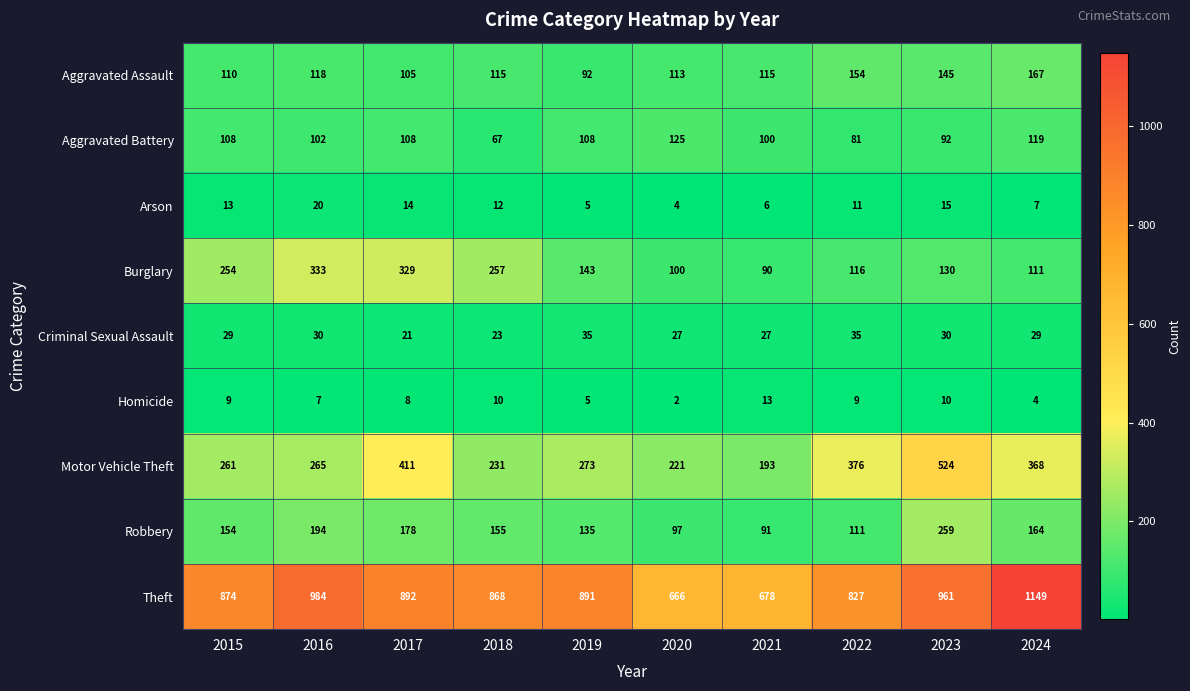

How many categories are shown in the chart?

10